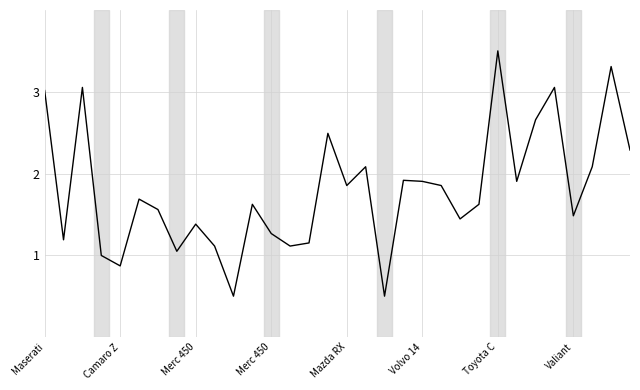

What is the greatest value displayed?

3.5